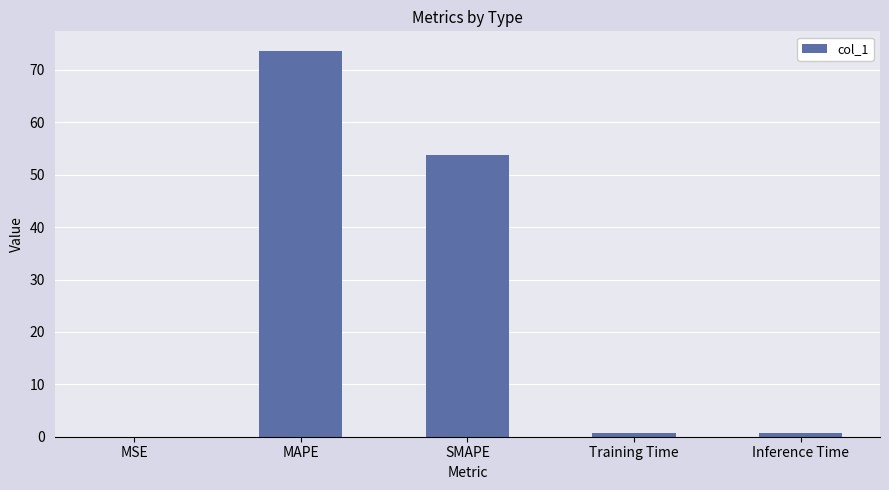

What is the greatest value displayed?

73.7